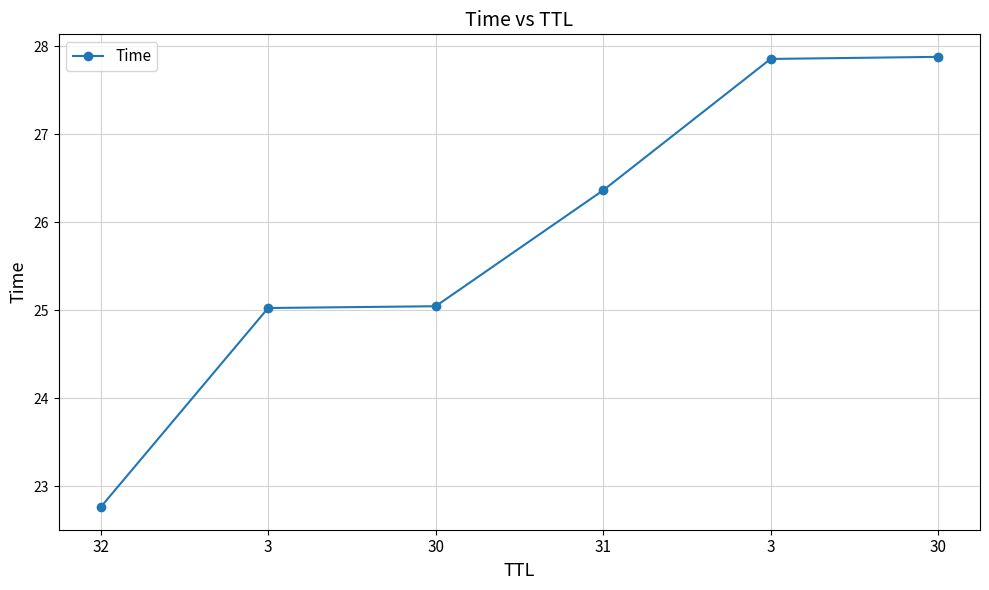

Where is the data nearest to the value 25?

3